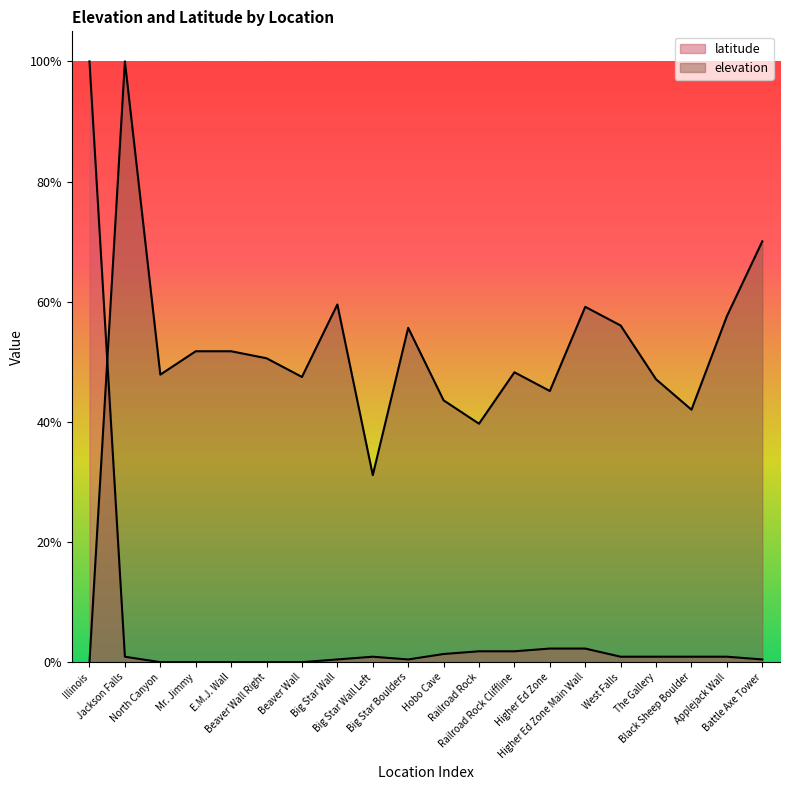

How many times do elevation and latitude cross each other?

1